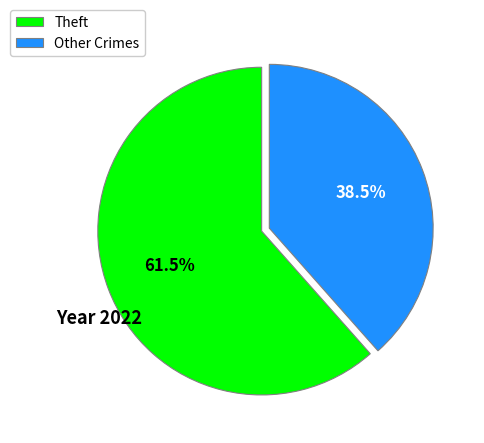

Which slice represents more than half of the pie?

Theft